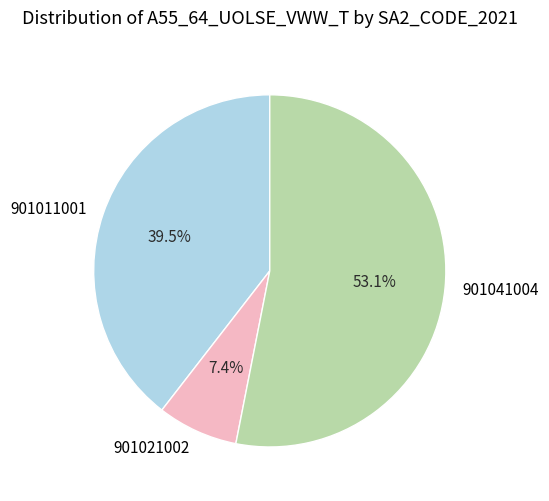

How many slices are in this pie chart?

3